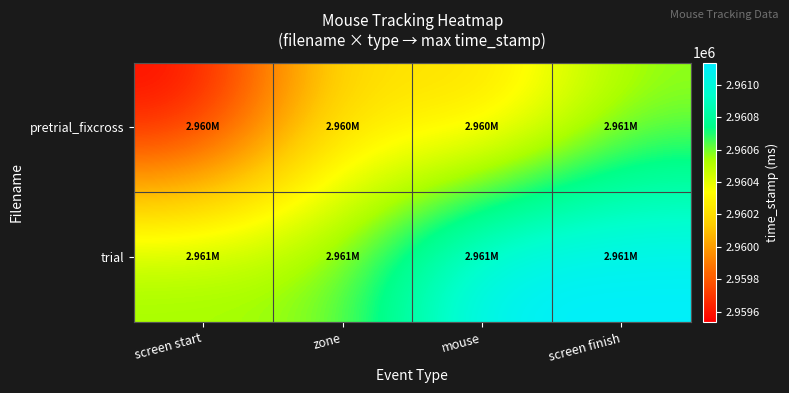

What is the spread (max minus min) of values at zone?

296.9